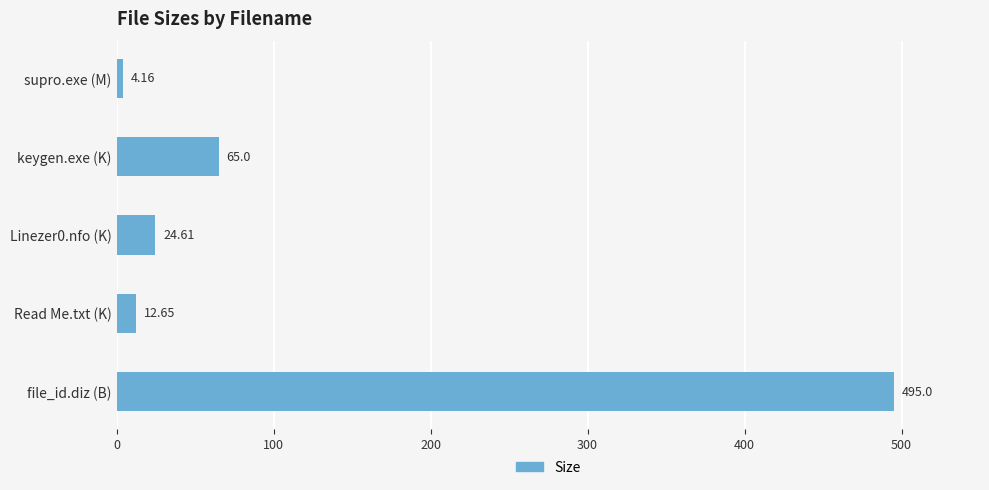

What is the label of the 5th bar from the top?

file_id.diz (B)